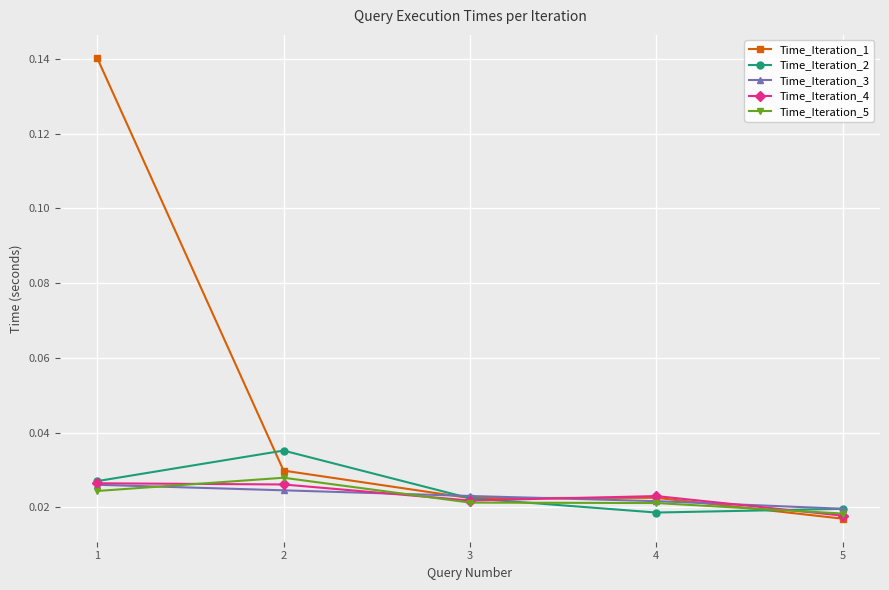

Does the chart display data point markers on the line(s)?

Yes